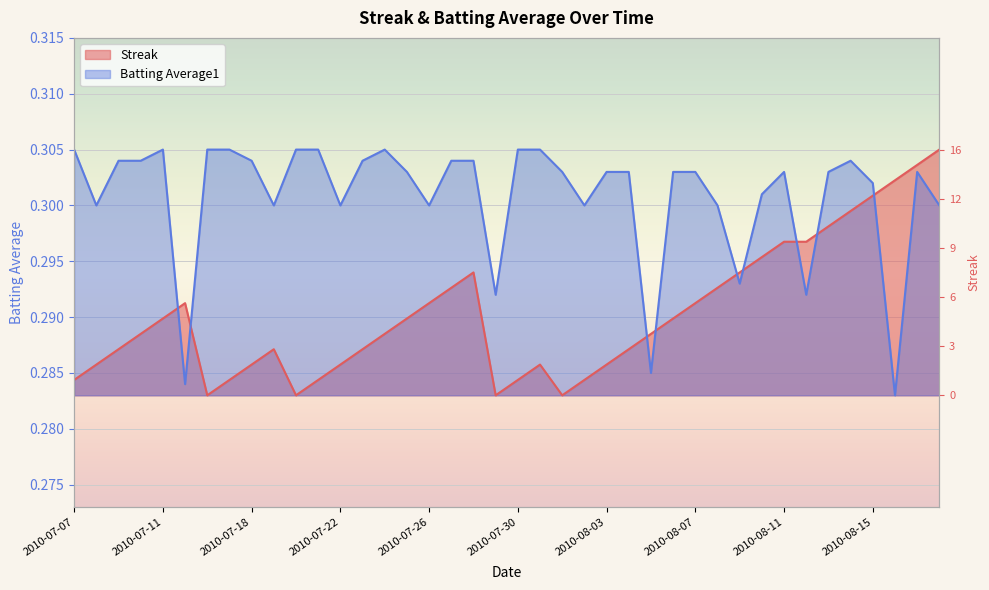

Where is the first local maximum for Batting Average1?

2010-07-11